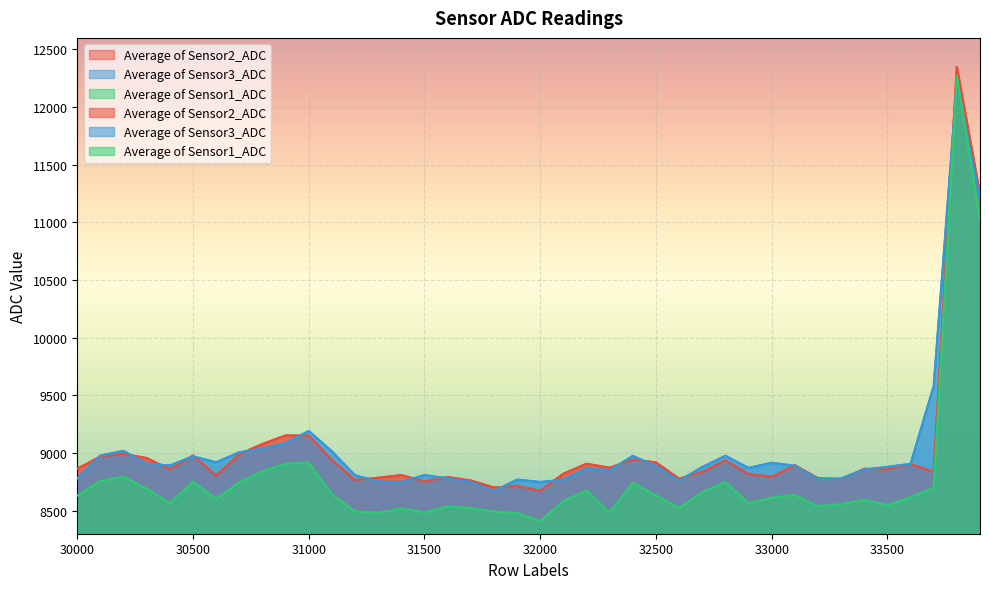

What are all the series names shown in the legend?

Average of Sensor1_ADC, Average of Sensor2_ADC, Average of Sensor3_ADC